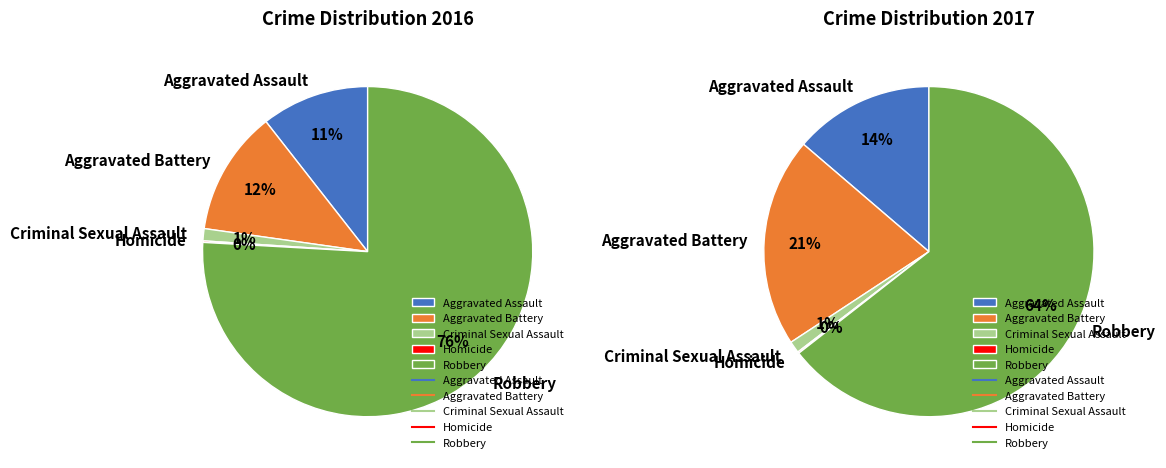

Which category accounts for the majority?

Robbery